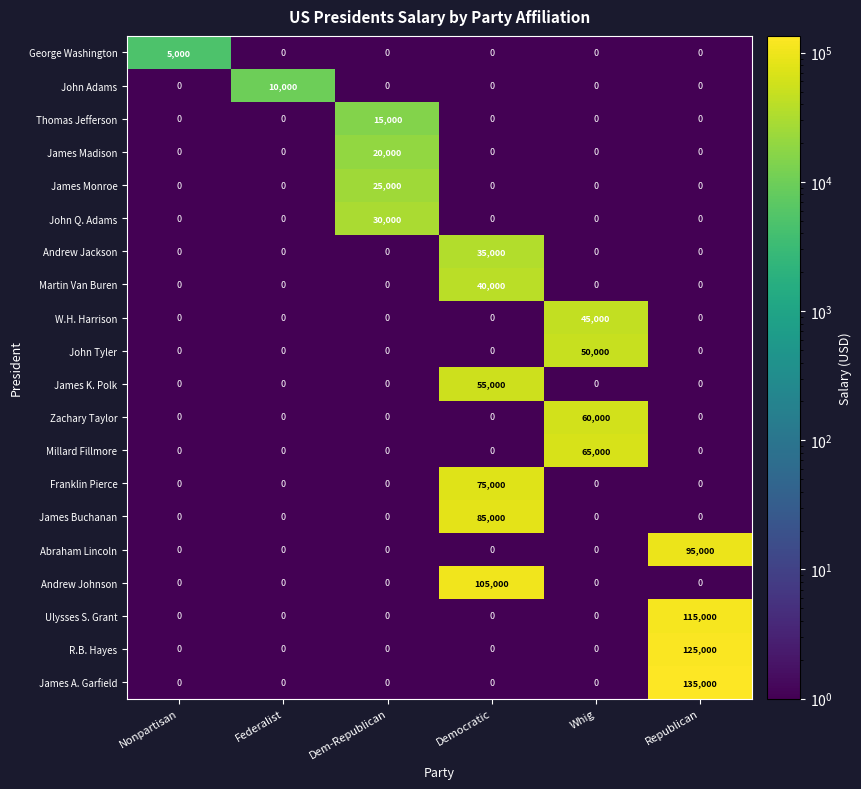

What is the spread (max minus min) of values at Whig?

65000